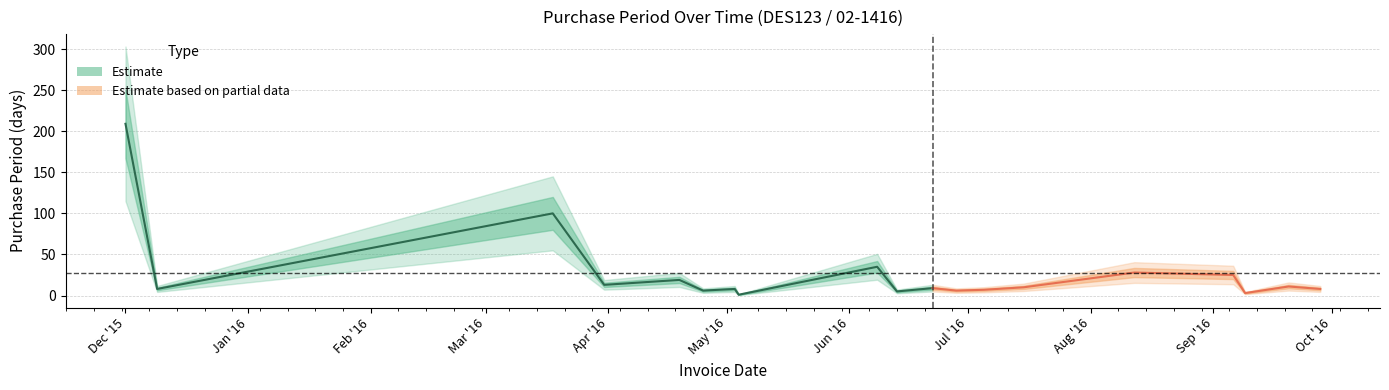

What is the label of the 5th point from the left?

2016-04-19